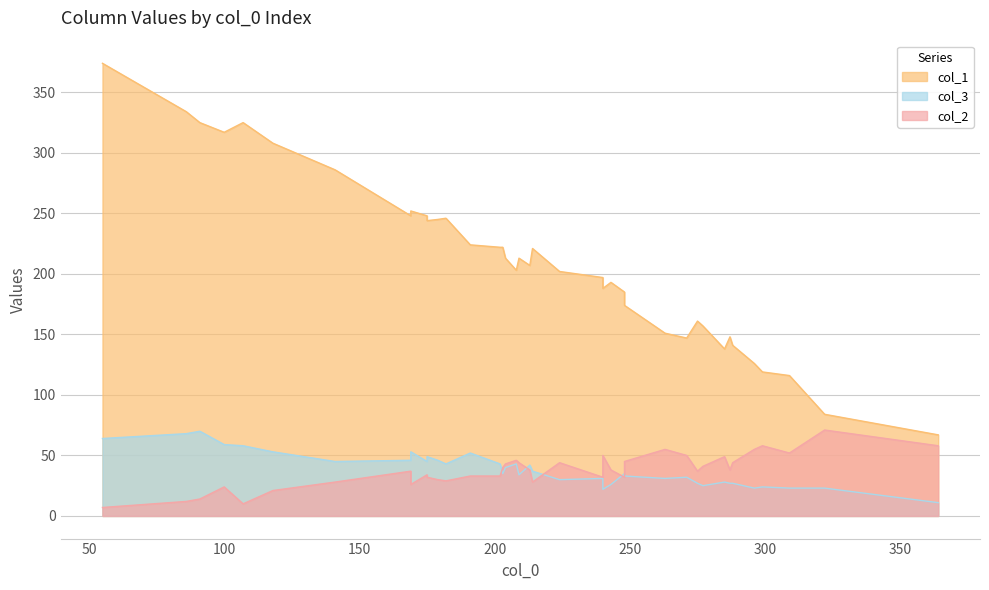

Which category has the highest value across all series?

55